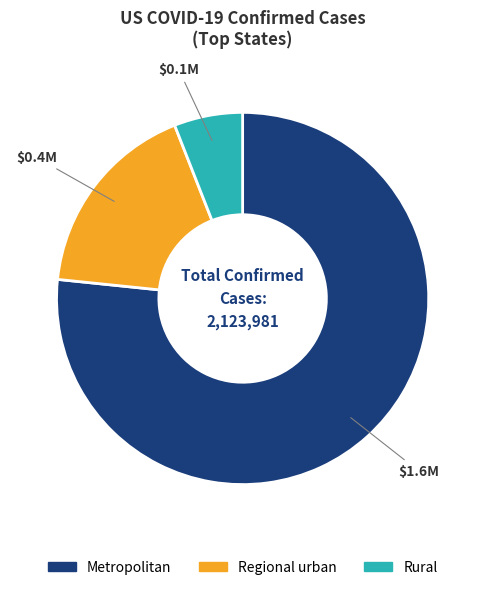

Combined, do Rural and Regional urban account for over 50%?

No